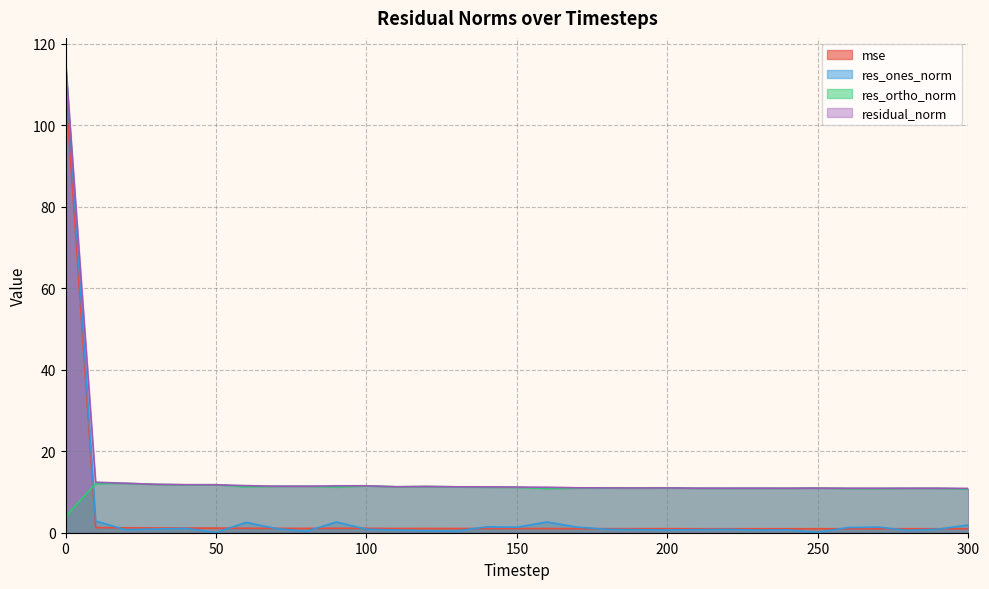

Where is the first local maximum for res_ones_norm?

40